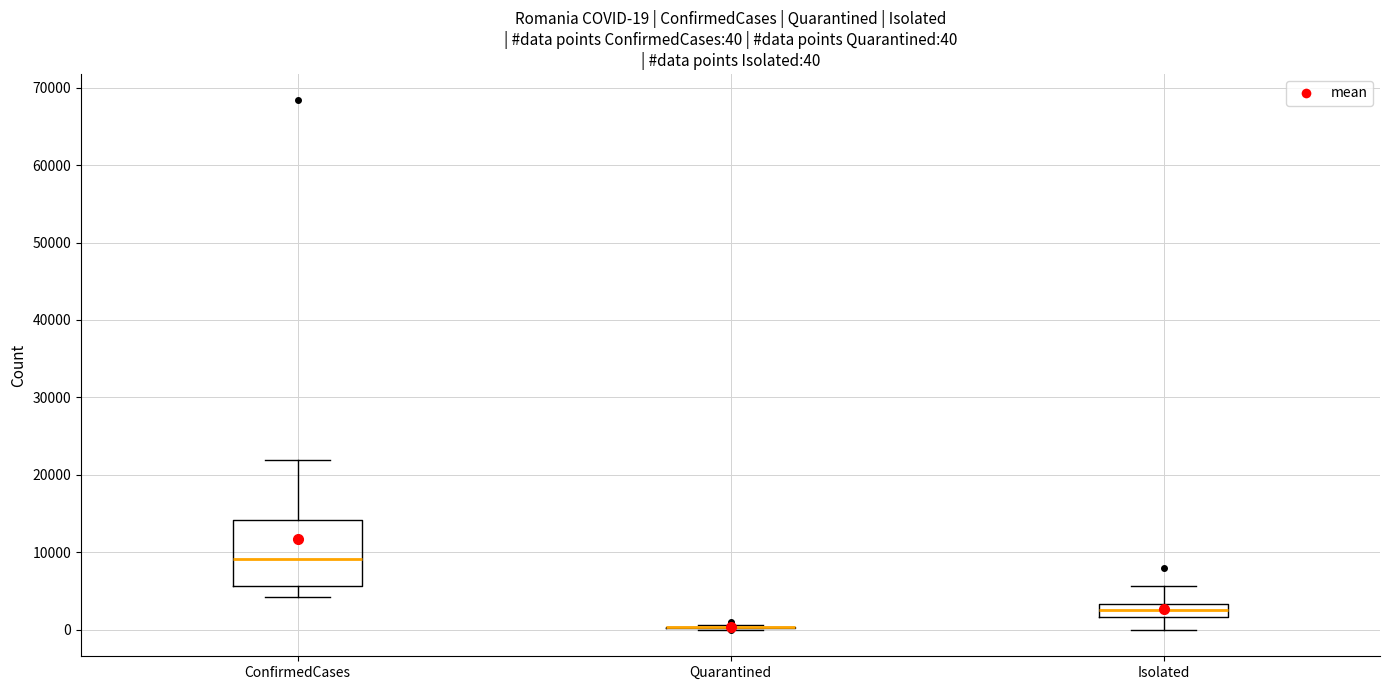

Which box is the tallest, from its lower edge to its upper edge?

ConfirmedCases